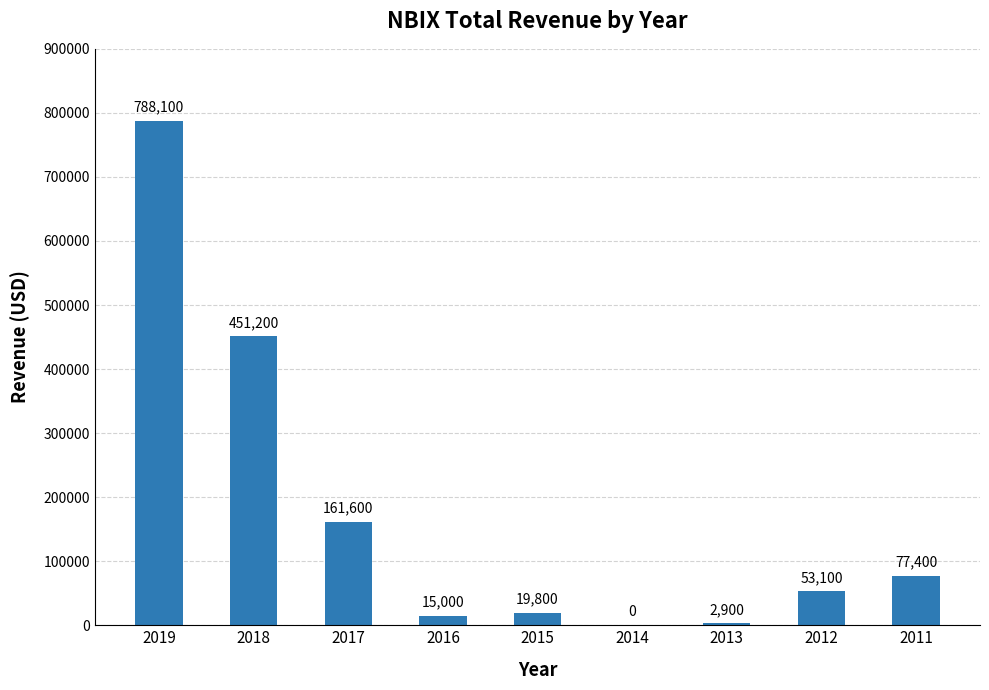

At which label is the value closest to 394050?

2018